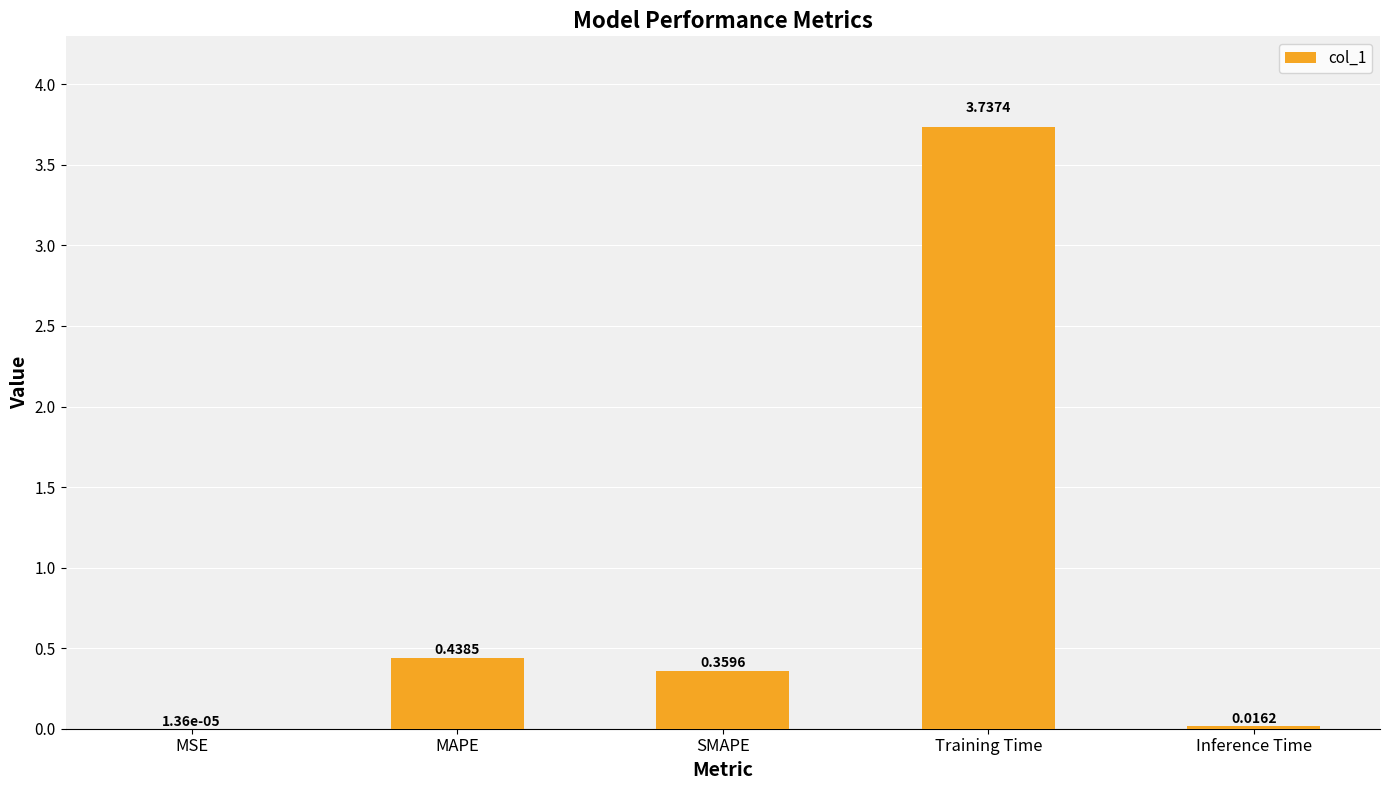

What is the sum of all values?

4.6